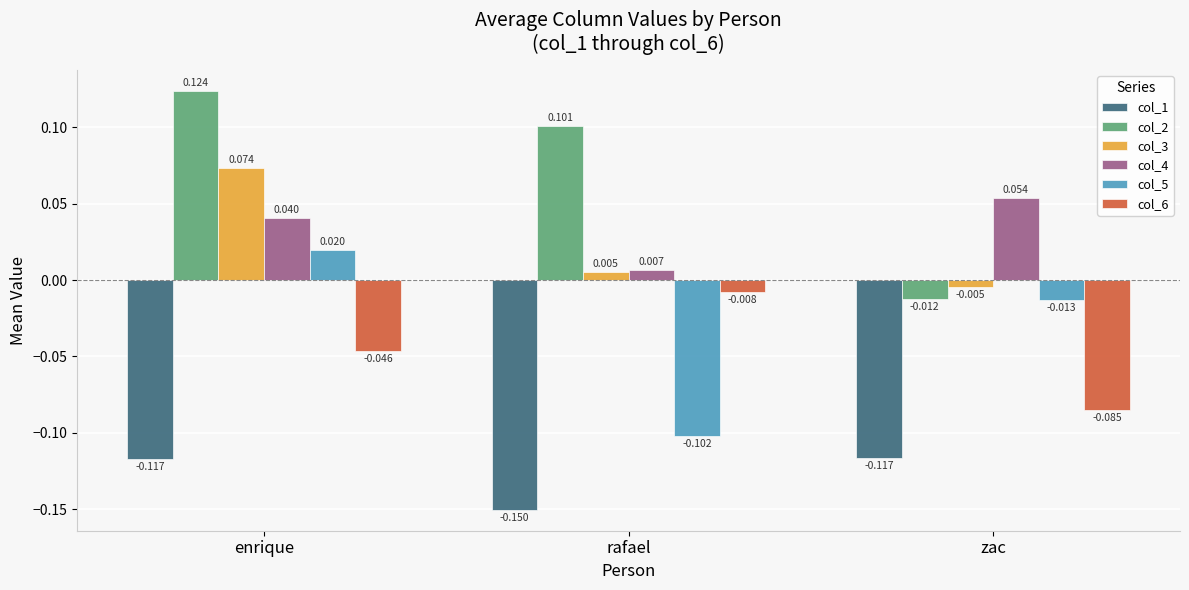

Where does the col_3 series first go above 0?

enrique